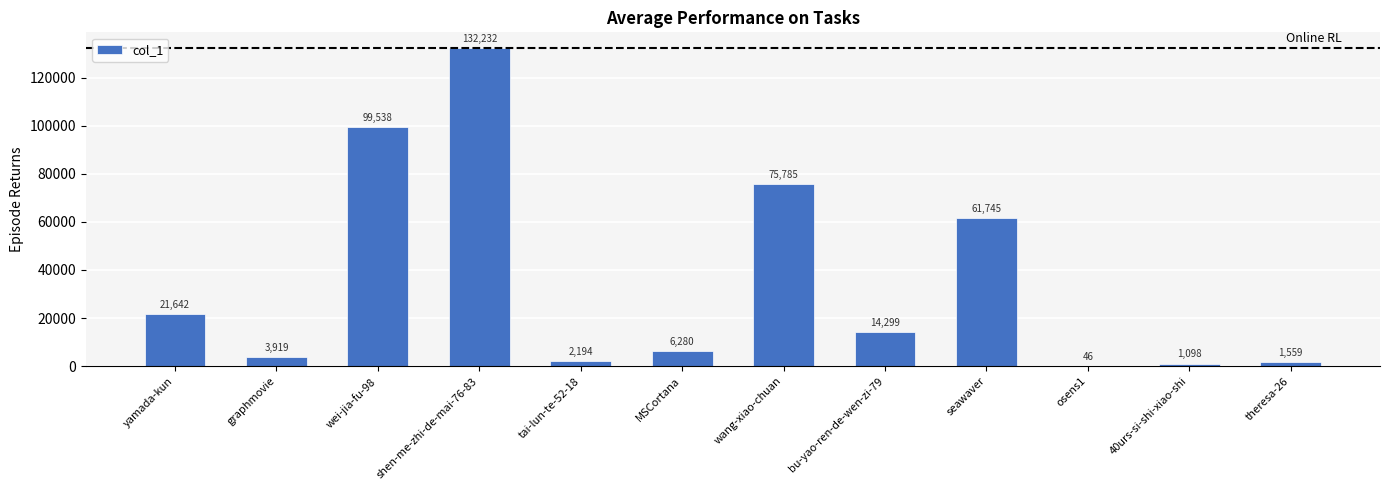

What is the maximum value shown in the chart?

132232